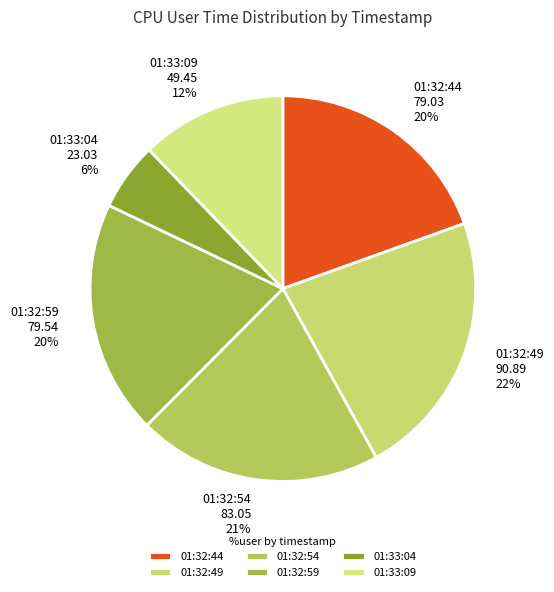

Approximately how many times larger is the value at 01:33:09 49.45 12% compared to 01:32:49 90.89 22%?

0.5